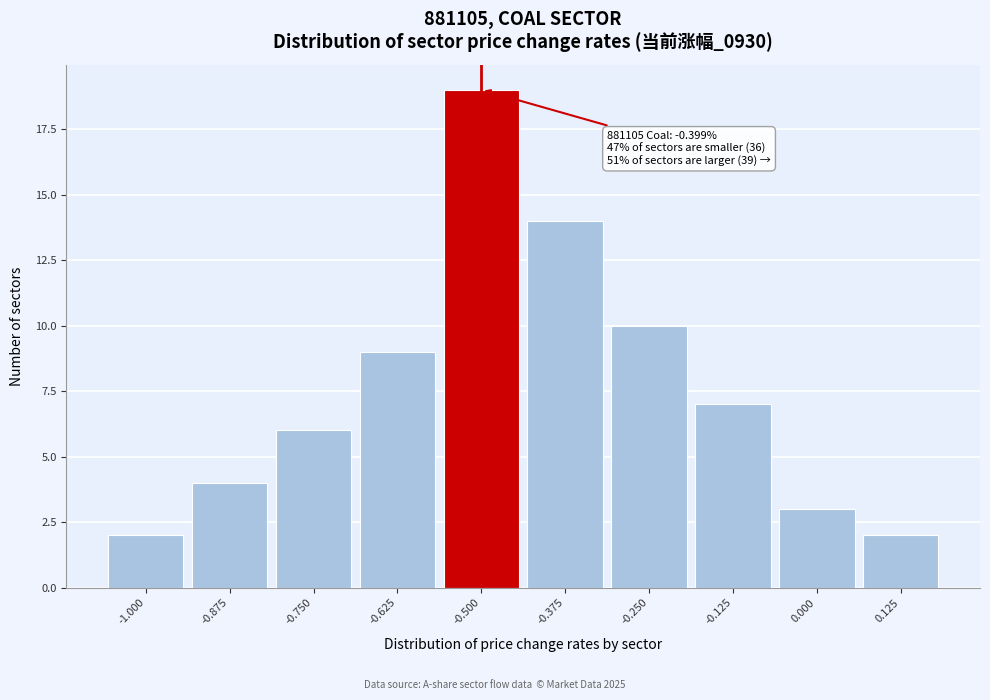

Reading left to right, what are all the values shown in this chart?

2	4	6	9	19	14	10	7	3	2